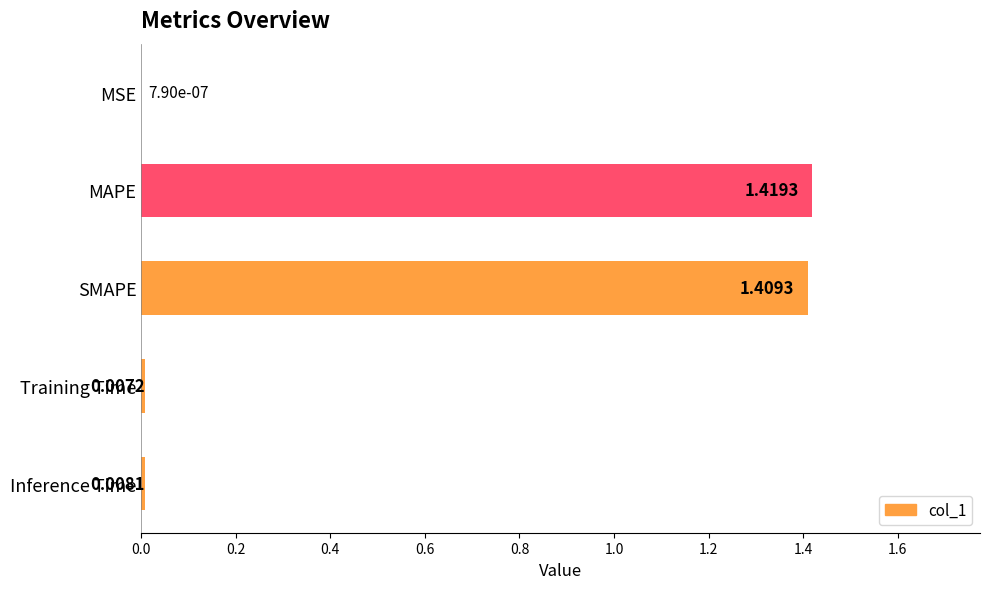

What is the sum of all values?

2.8